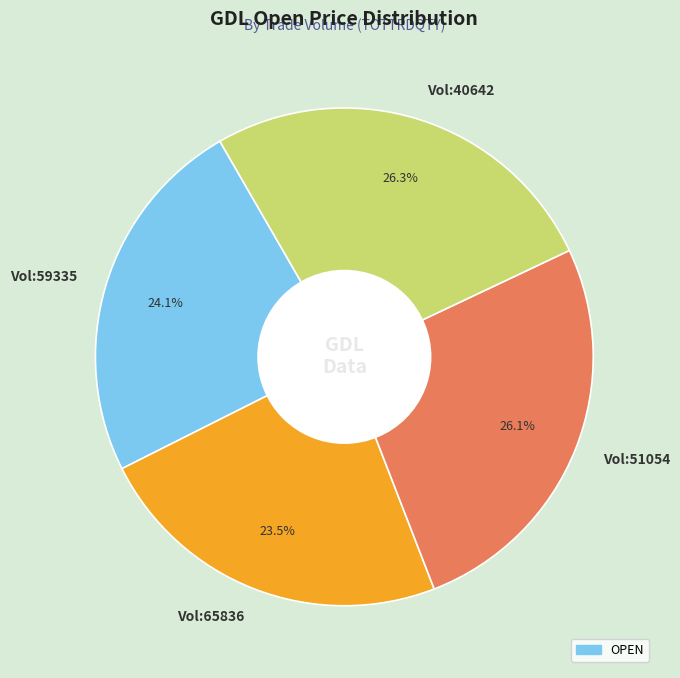

Which slice is the smallest?

Vol:65836